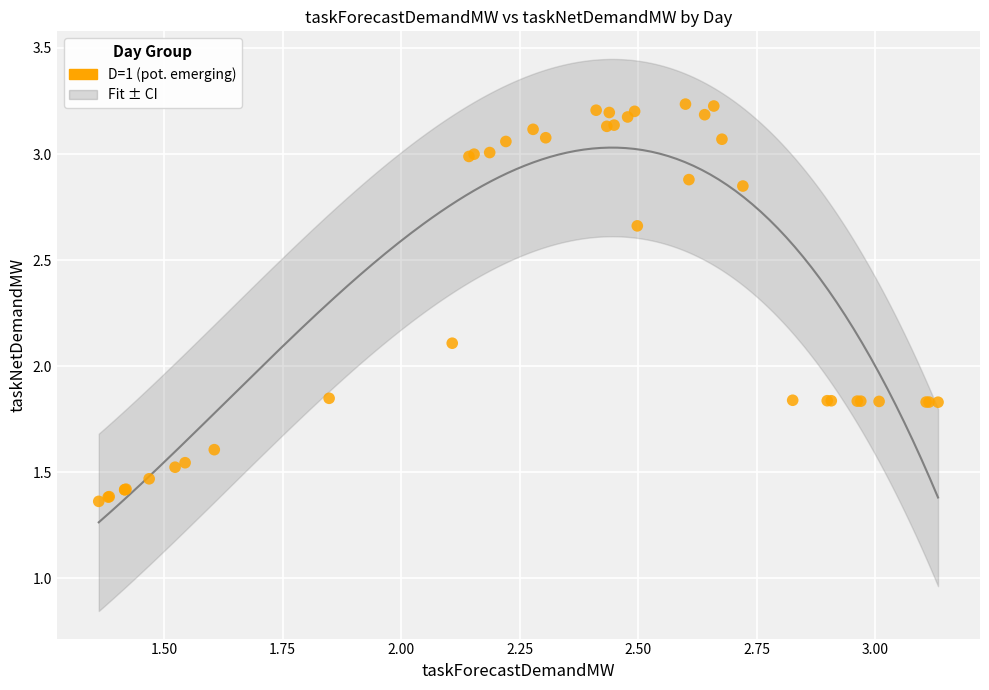

What Y value in the scatter plot is closest to 2?

2.1